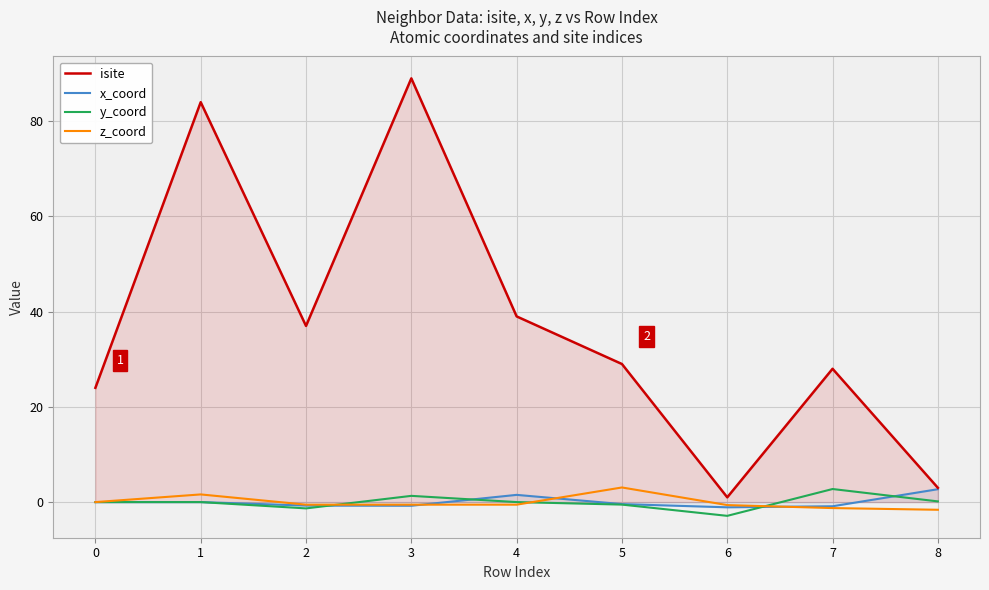

What are all the series names shown in the legend?

isite, x_coord, y_coord, z_coord